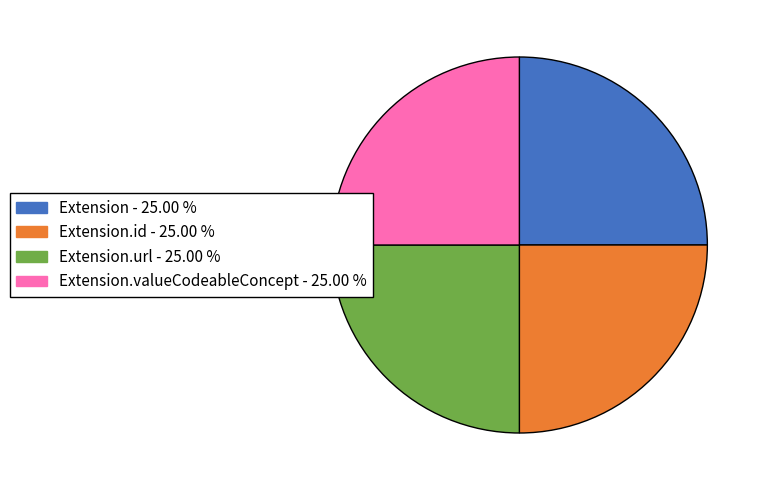

How many segments does this pie chart have?

4